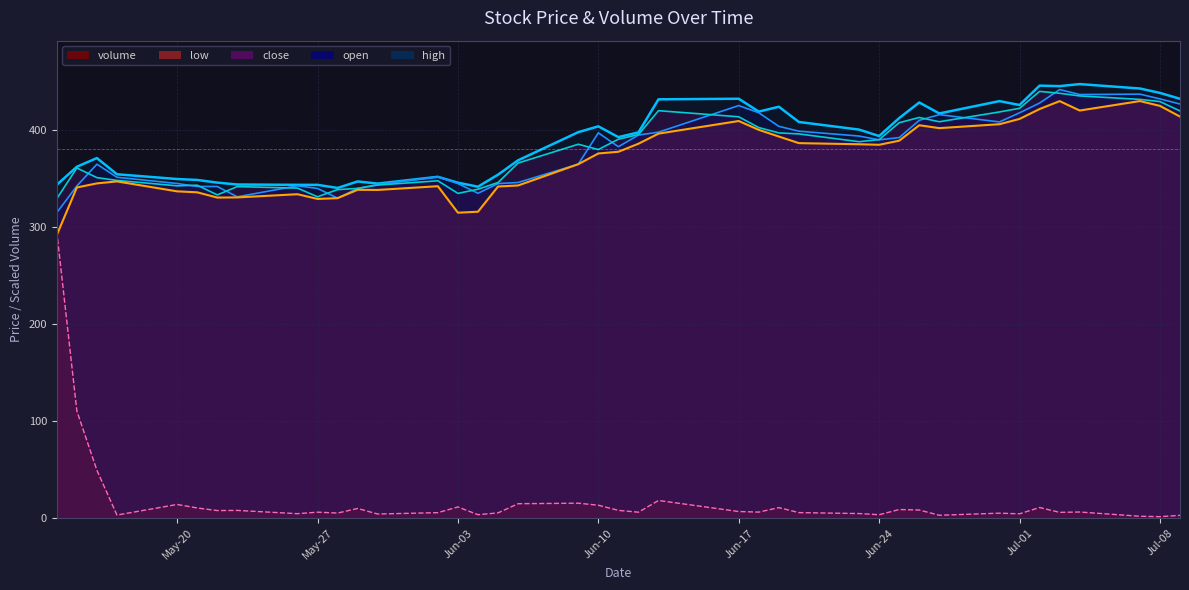

How many interior local valleys does the open series have?

7